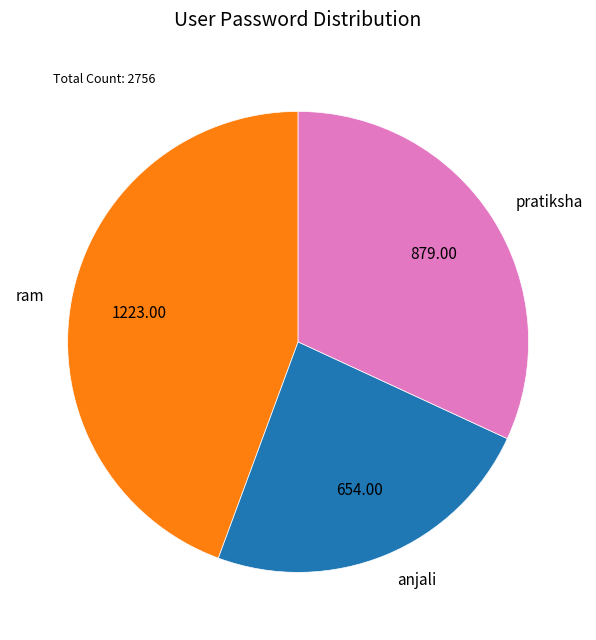

The pratiksha slice represents 32% of the pie. True or false?

True